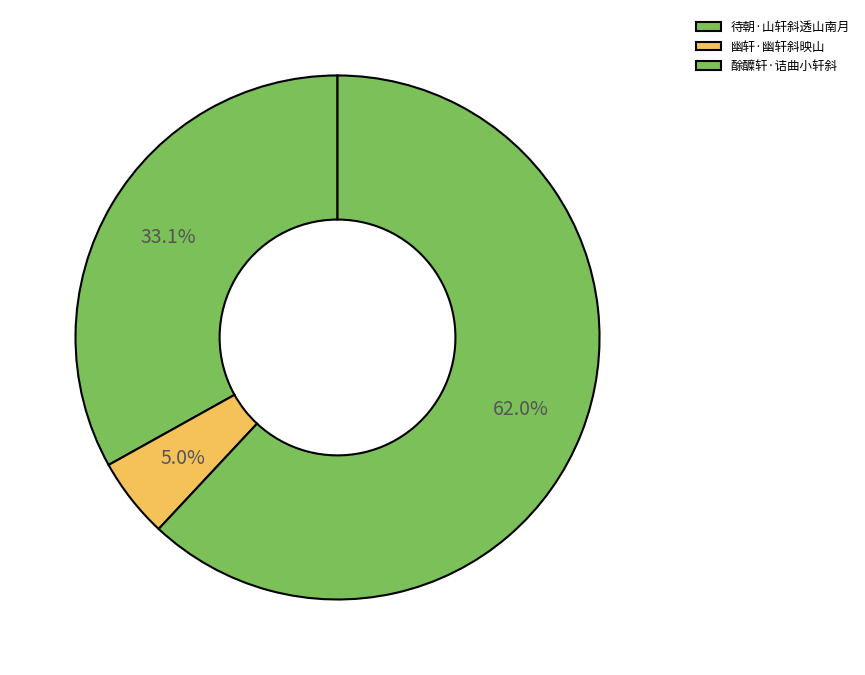

How many segments does this pie chart have?

3